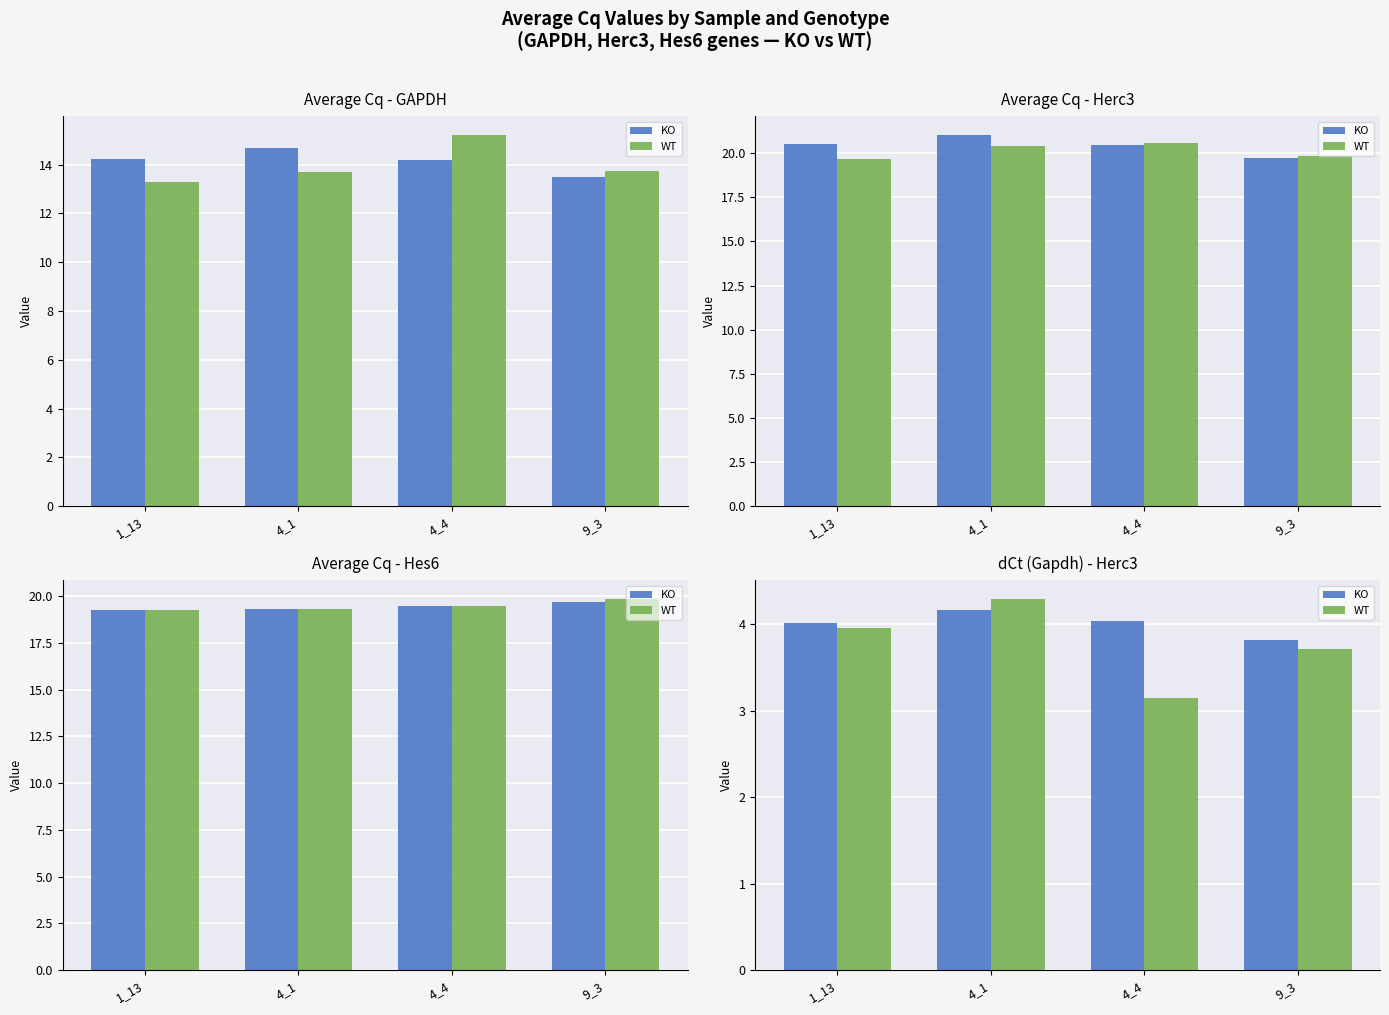

Count the number of categories in the chart.

4